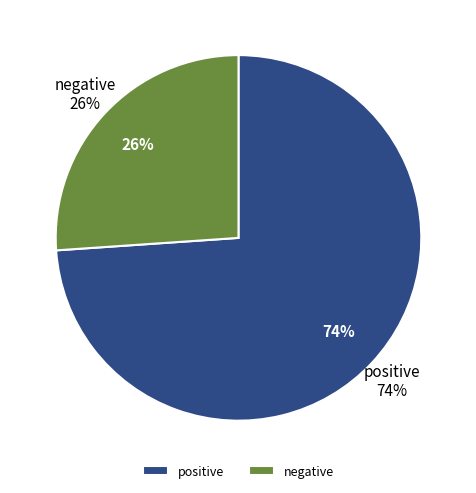

The negative slice represents 26% of the pie. True or false?

True